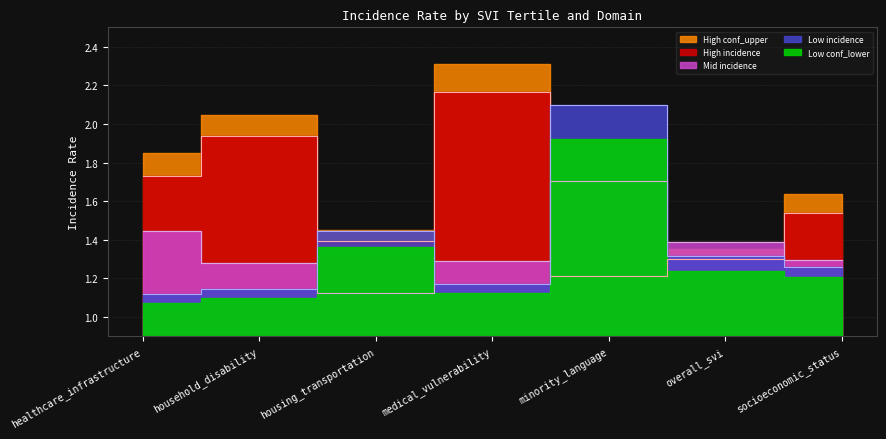

How many Mid_inc values are between 1 and 2?

7